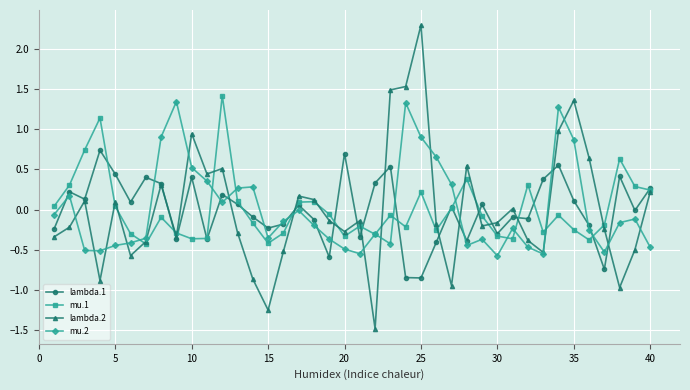

How many interior local peaks does the lambda.2 series have?

11